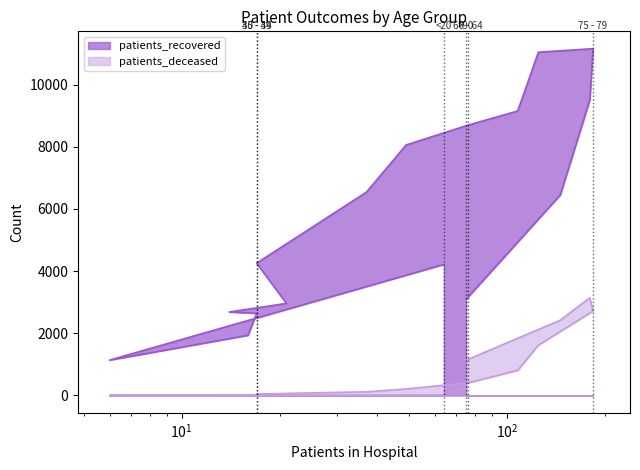

Reading right to left, transcribe all the data shown in this chart.

patients_recovered: 3101	6454	9516	11158	11045	9154	8699	8060	6543	4257	2963	2686	2644	1937	1138	4217
patients_deceased: 1138	2423	3145	2716	1618	808	407	210	119	46	23	17	16	3	4	15